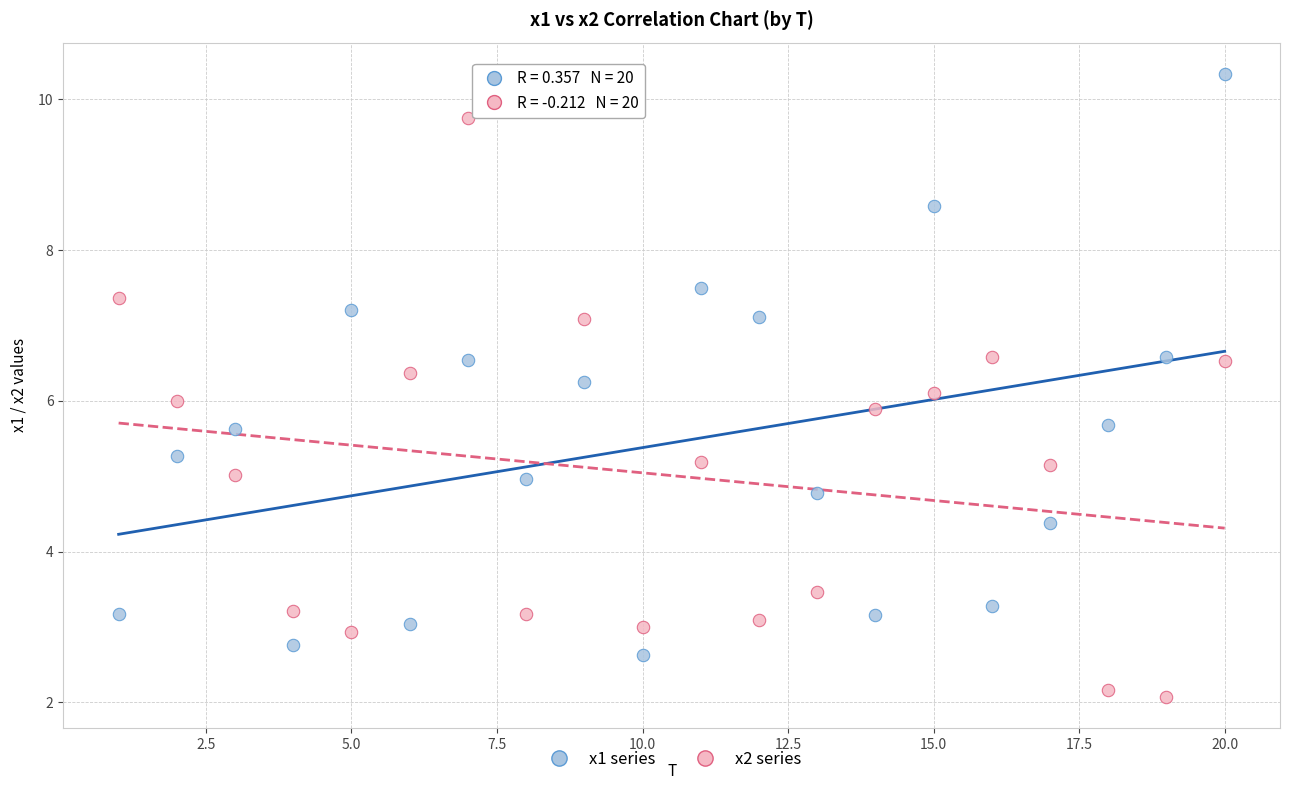

Which series reaches the maximum Y coordinate?

x1 series